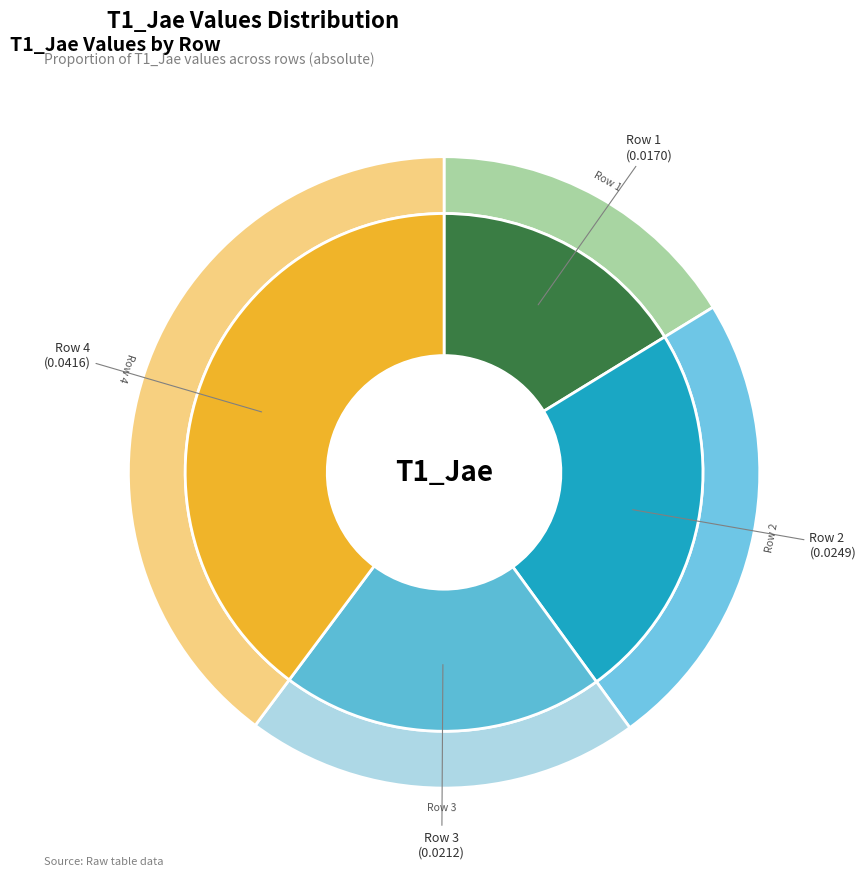

What percentage is the Row 2 slice, to the nearest percent?

24%